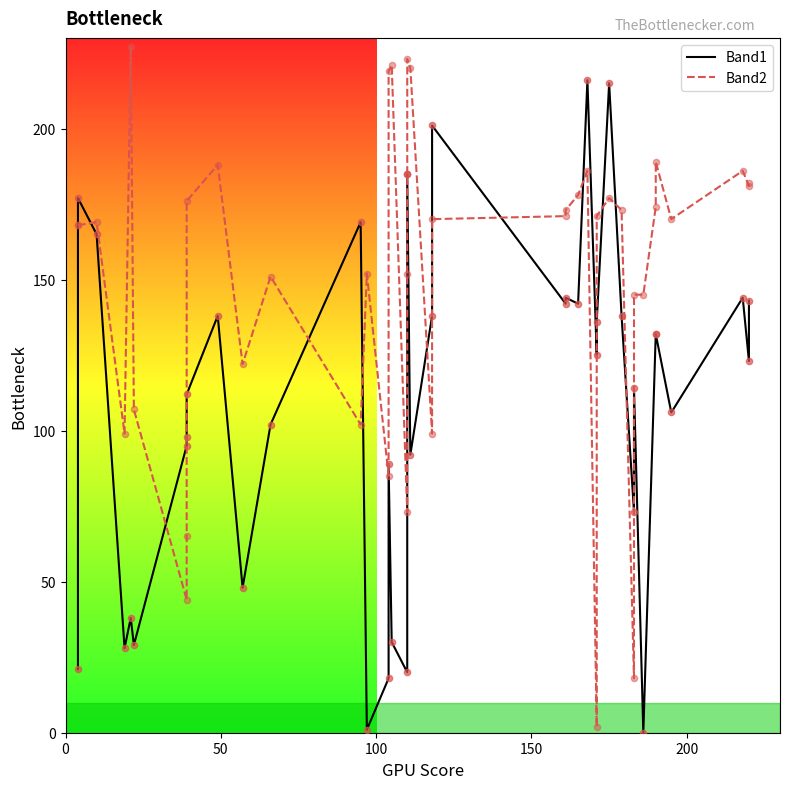

At how many categories does at least one series exceed 25?

40